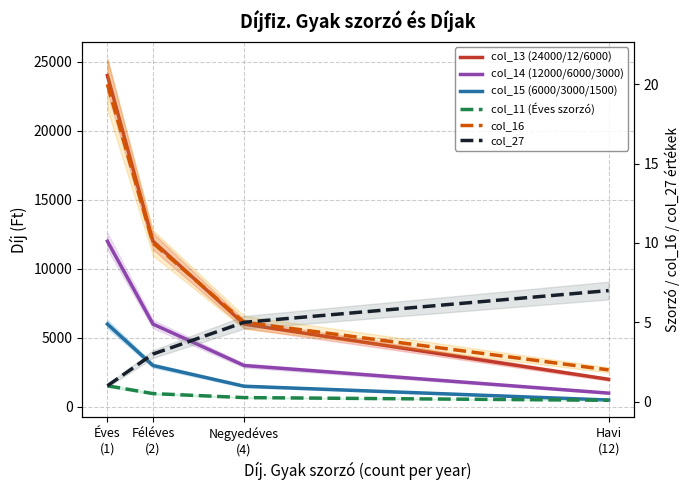

At which category is the sum across all series the highest?

Éves
(1)